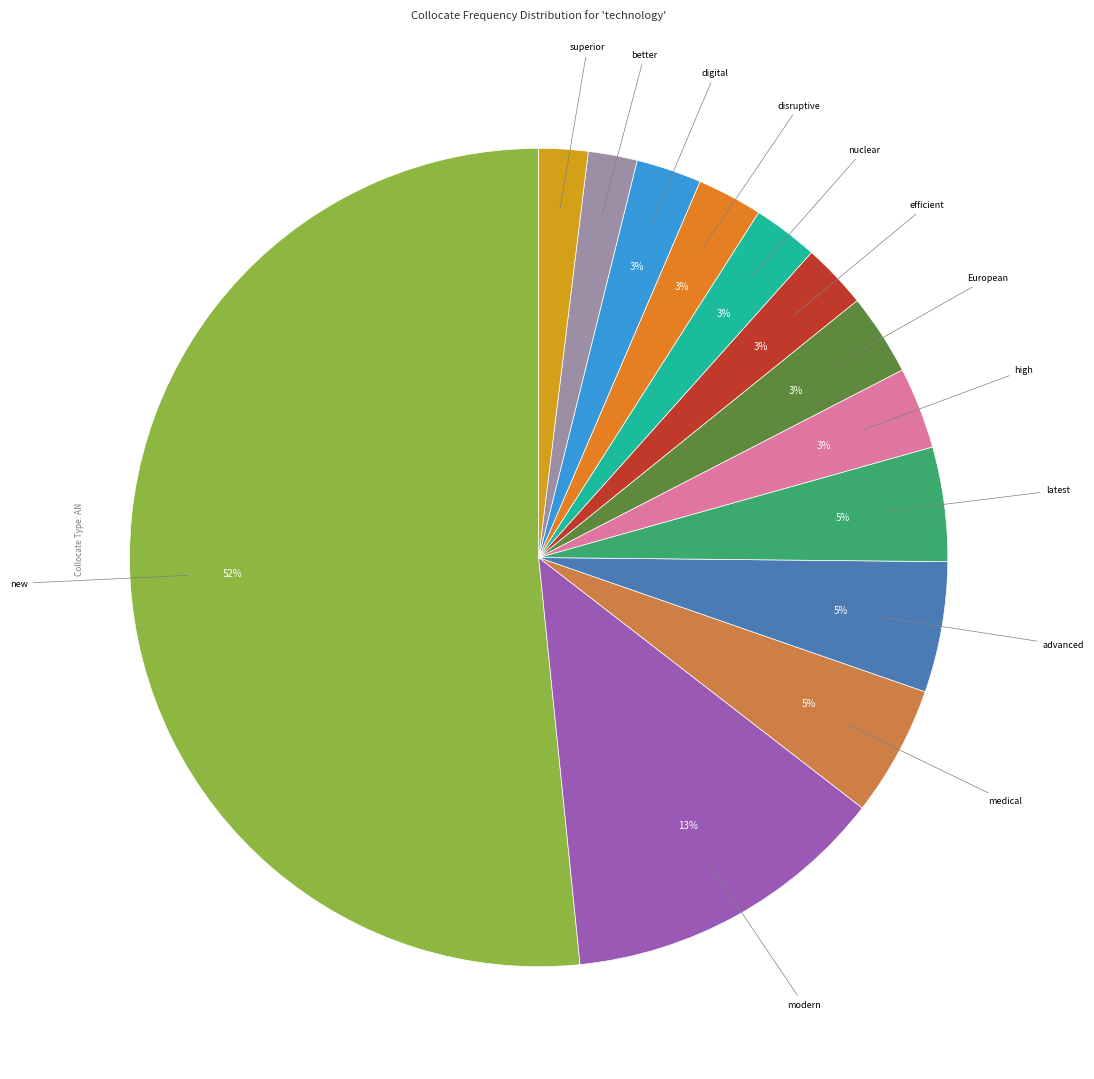

To the nearest percent, what is the average slice percentage?

8%